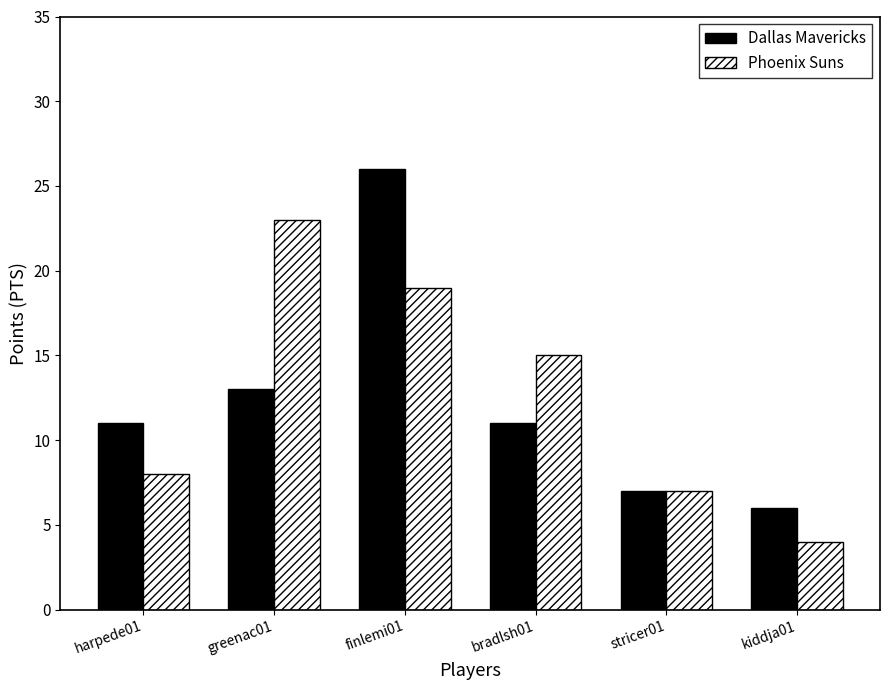

Reading left to right, transcribe all the data shown in this chart.

Dallas Mavericks: harpede01=11	greenac01=13	finlemi01=26	bradlsh01=11	stricer01=7	kiddja01=6
Phoenix Suns: harpede01=8	greenac01=23	finlemi01=19	bradlsh01=15	stricer01=7	kiddja01=4